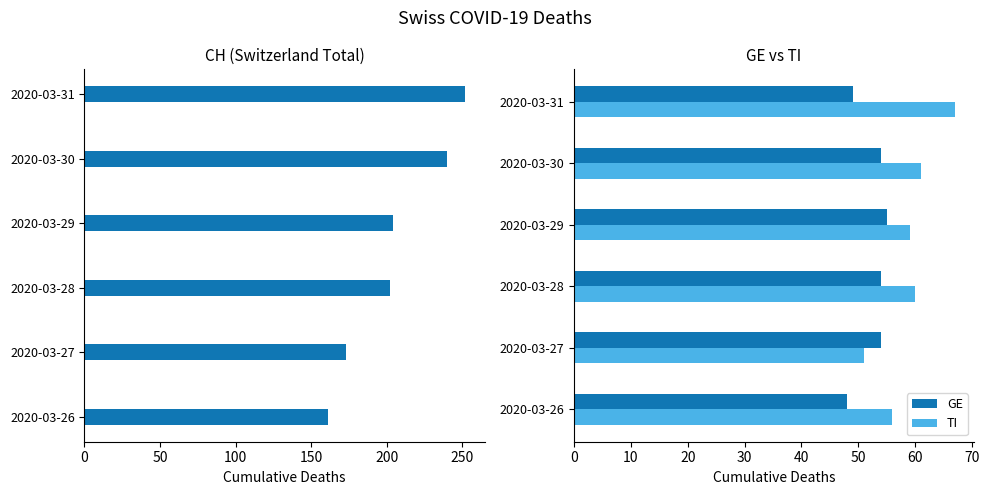

What is the average value of the GE series?

52